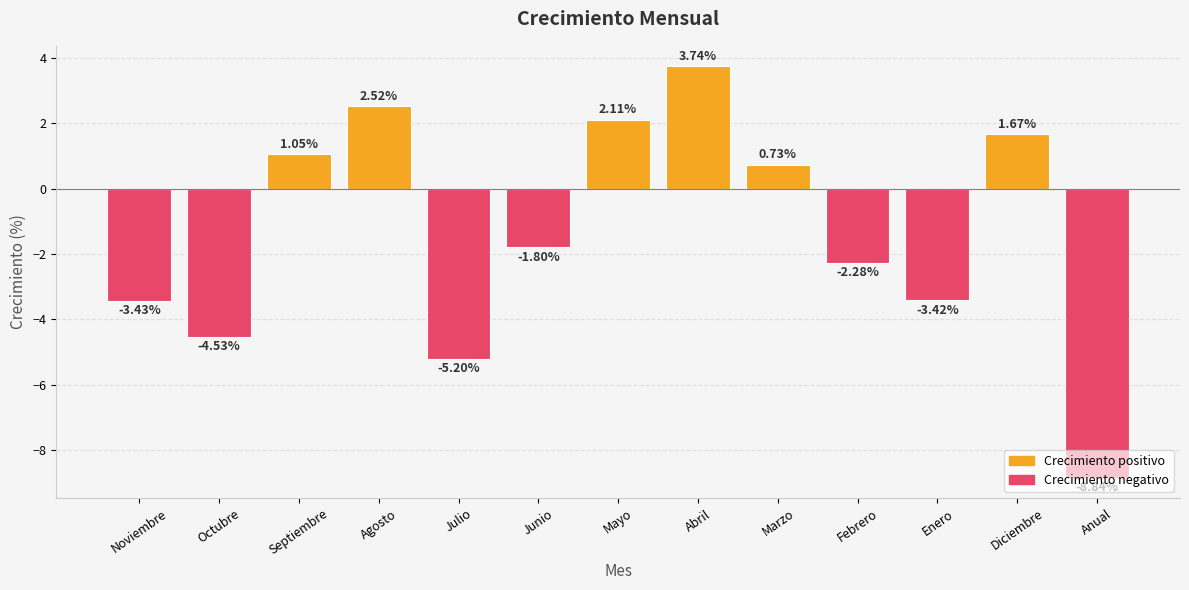

List the labels in order of value, smallest first.

Anual, Julio, Octubre, Noviembre, Enero, Febrero, Junio, Marzo, Septiembre, Diciembre, Mayo, Agosto, Abril